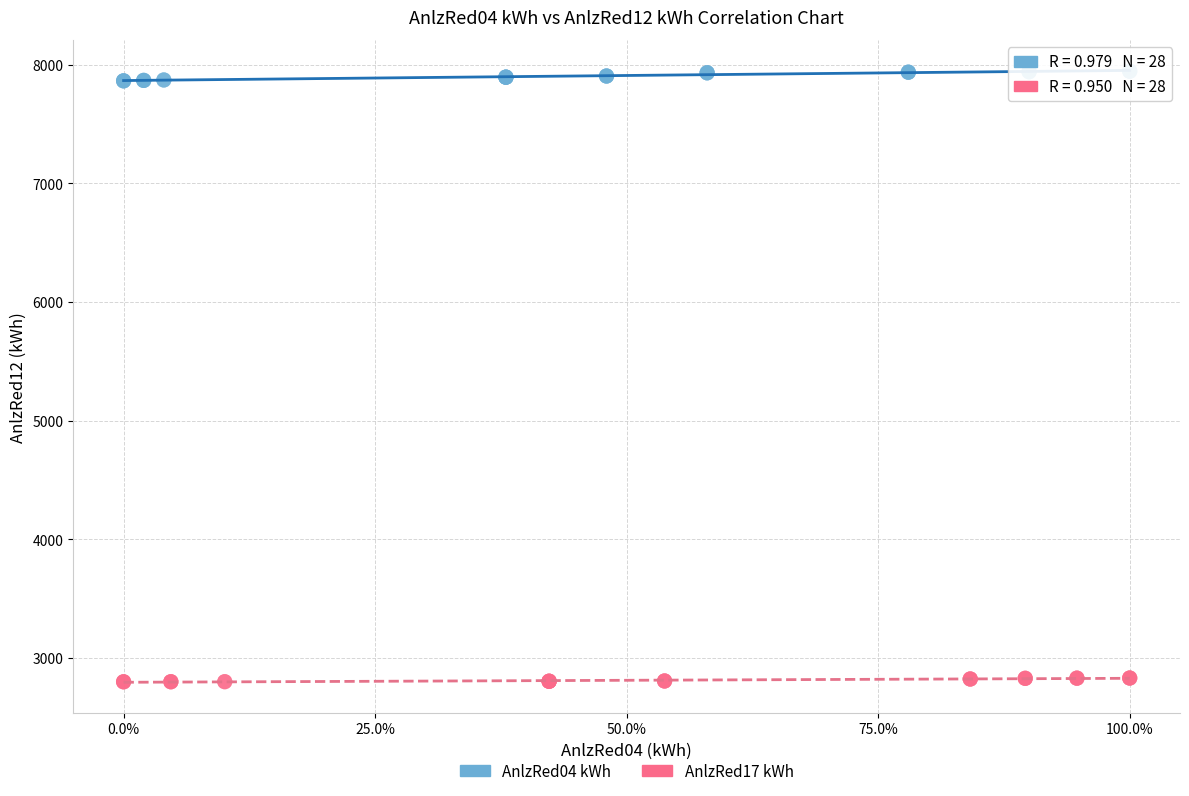

Which series reaches the minimum Y coordinate?

AnlzRed17 kWh